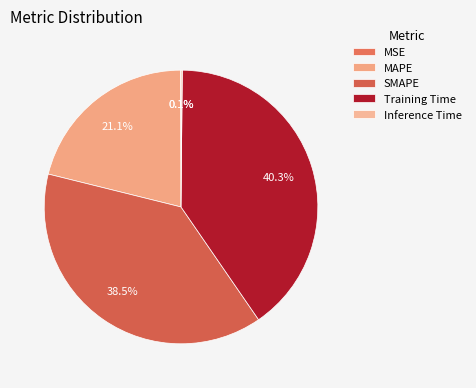

To the nearest percent, what percentage of the pie is Training Time?

40%